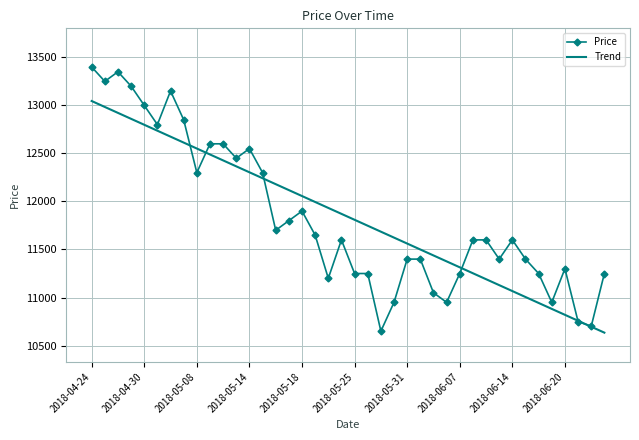

After their last crossing, which series has the higher values: Price or Trend?

Price